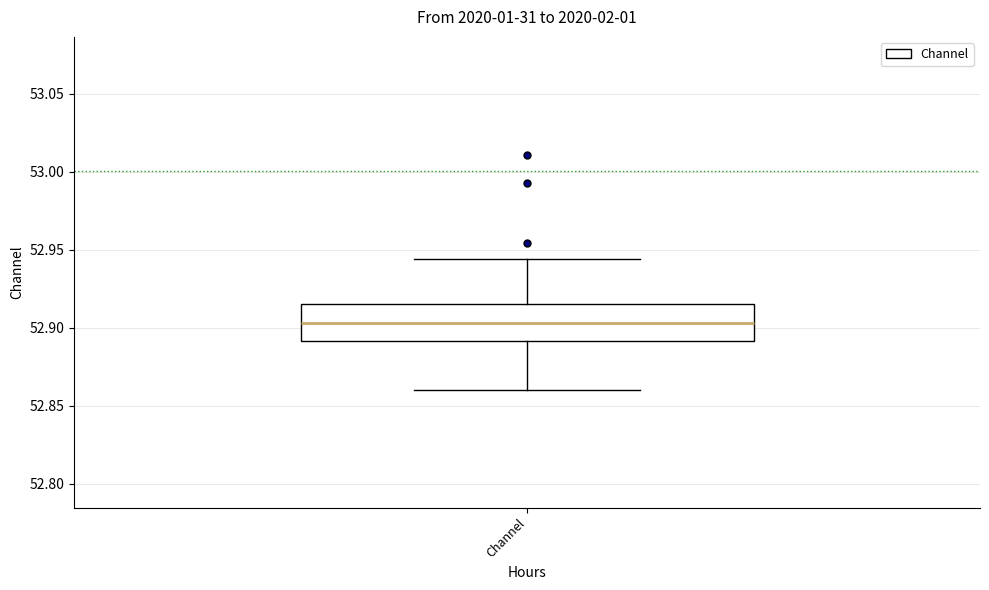

Read this box plot against the y-axis: the position of the median line, the range covered by the box, and the ends of both whiskers. The values are not printed on the chart, so give them approximately, as read against the axis.

median 52.905, box 52.890 to 52.915, whiskers 52.860 to 52.945